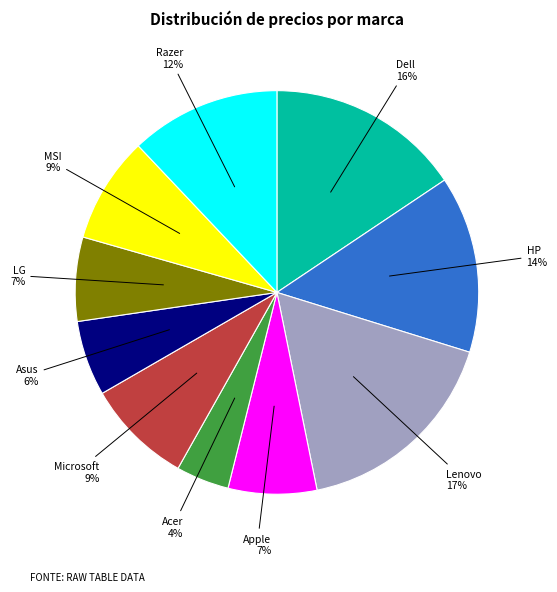

How many segments does this pie chart have?

10